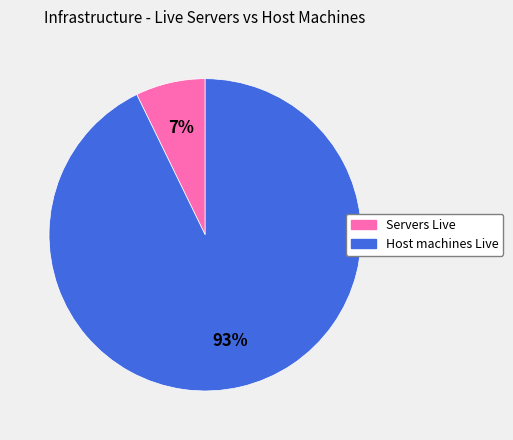

What percentage is the Host machines Live slice, to the nearest percent?

93%